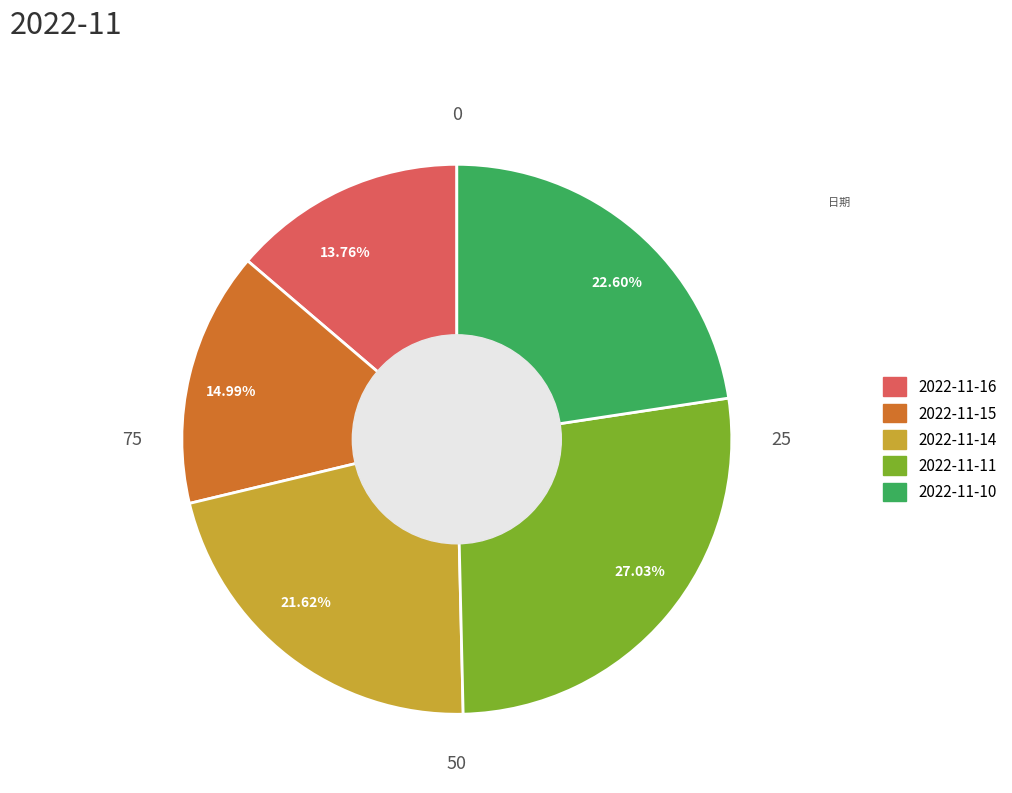

Does any single category account for the majority?

No